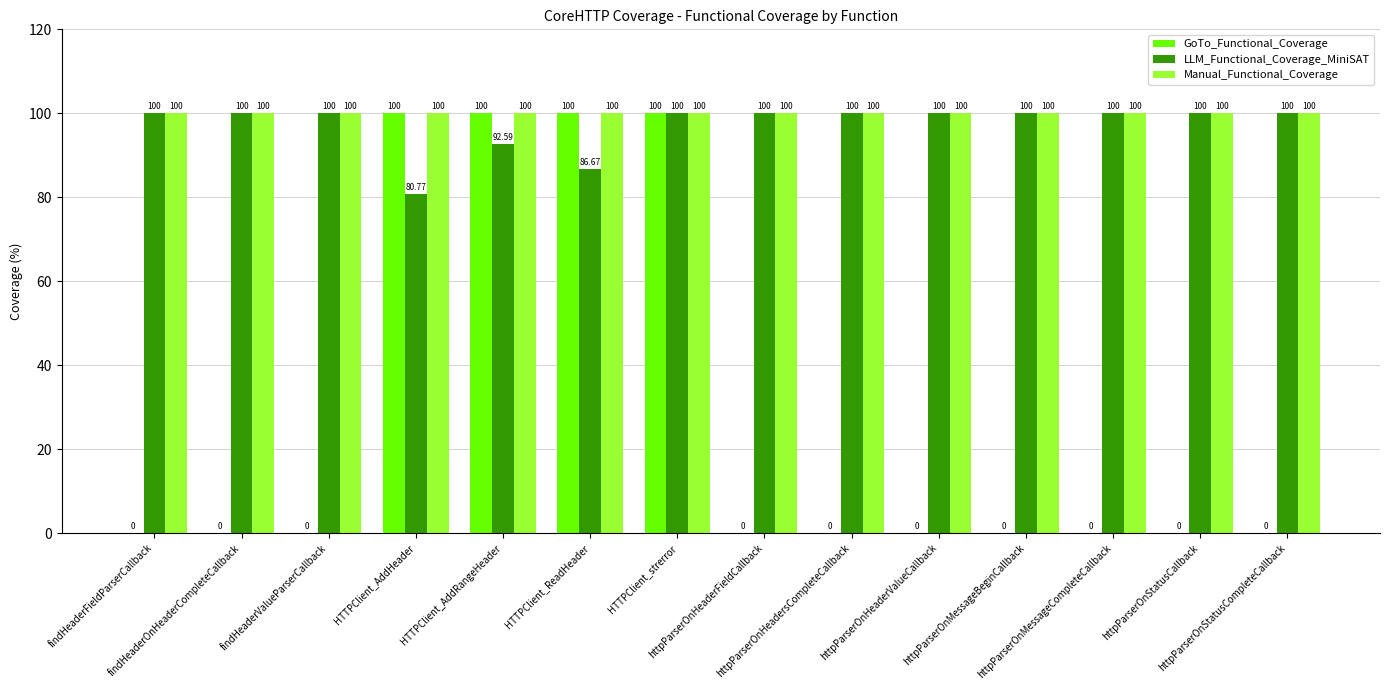

Which series has the largest total across all categories?

Manual_Functional_Coverage